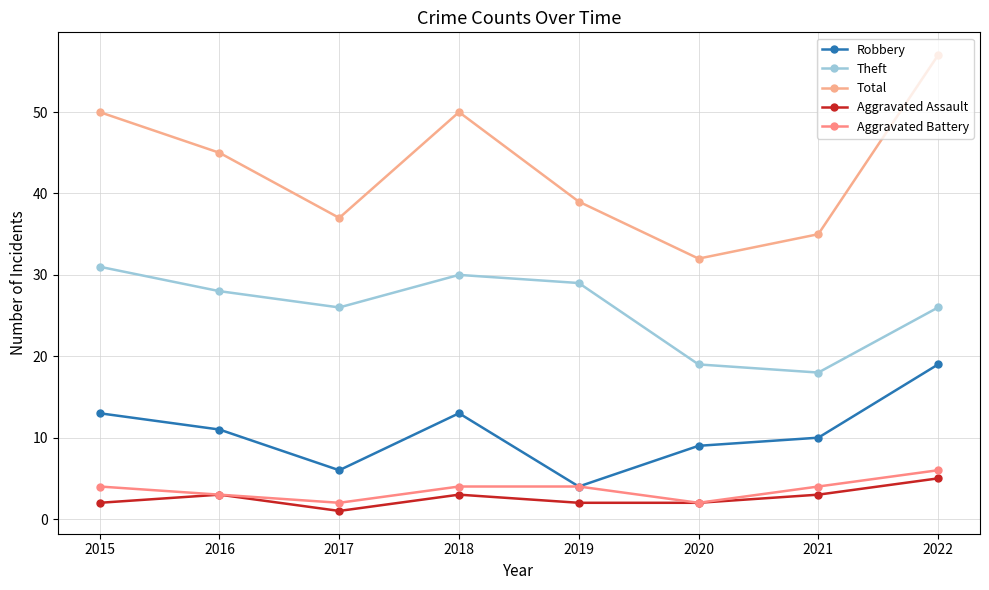

What is the minimum value for Theft?

18